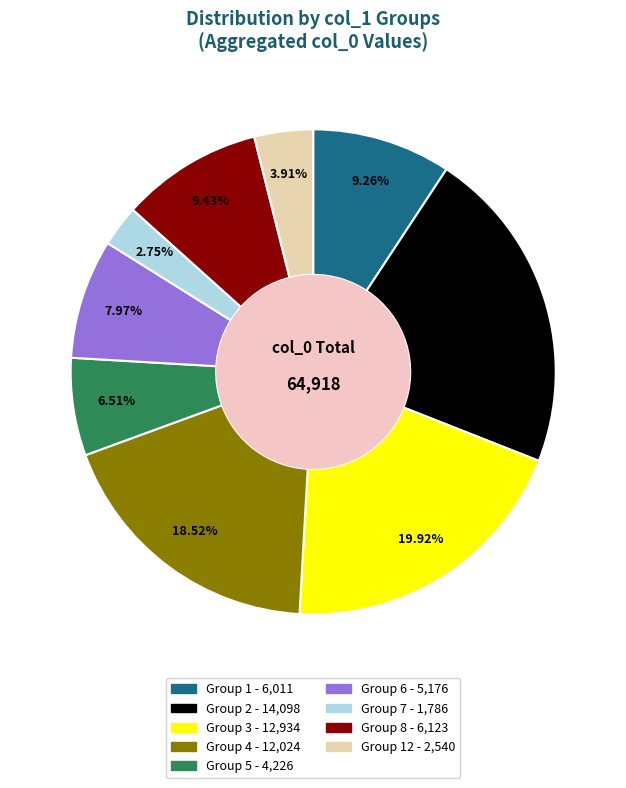

Is there a majority slice in this chart?

No